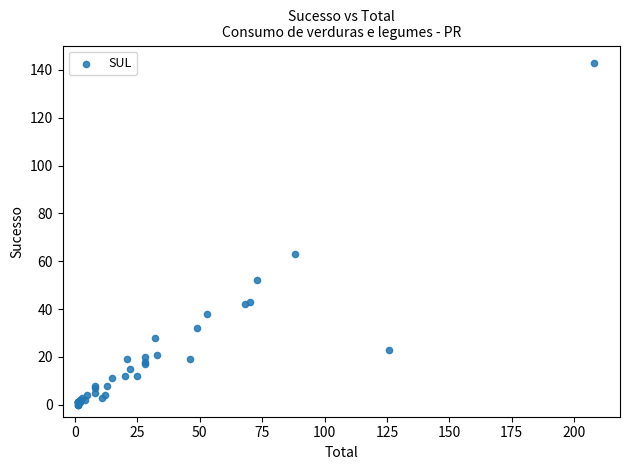

What Y value in the scatter plot is closest to 71?

63